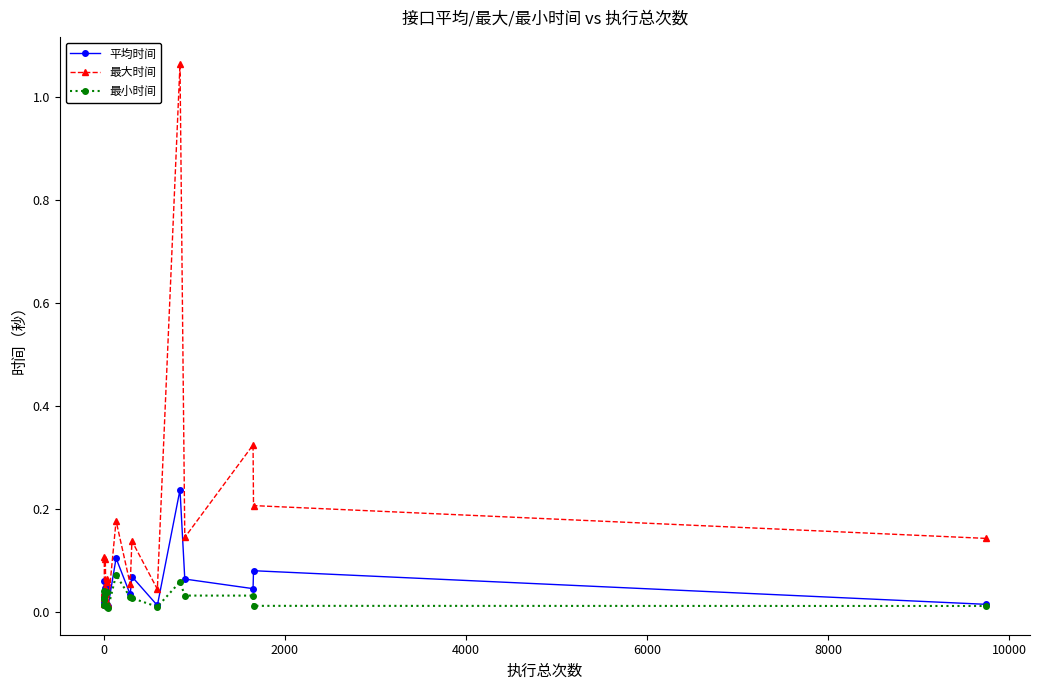

Is it true that 平均时间 equals 0.0 at 8?

False